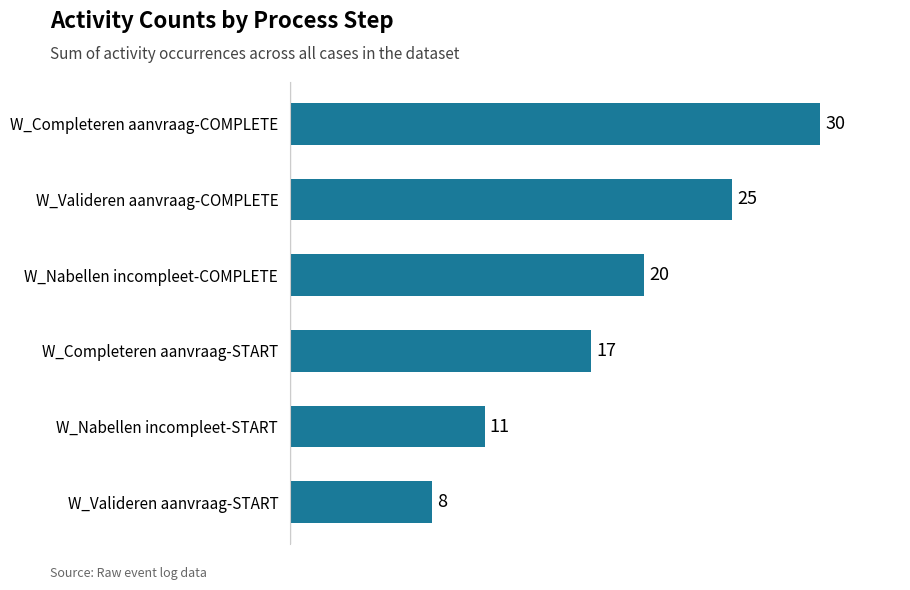

What is the difference between the maximum and minimum values?

22